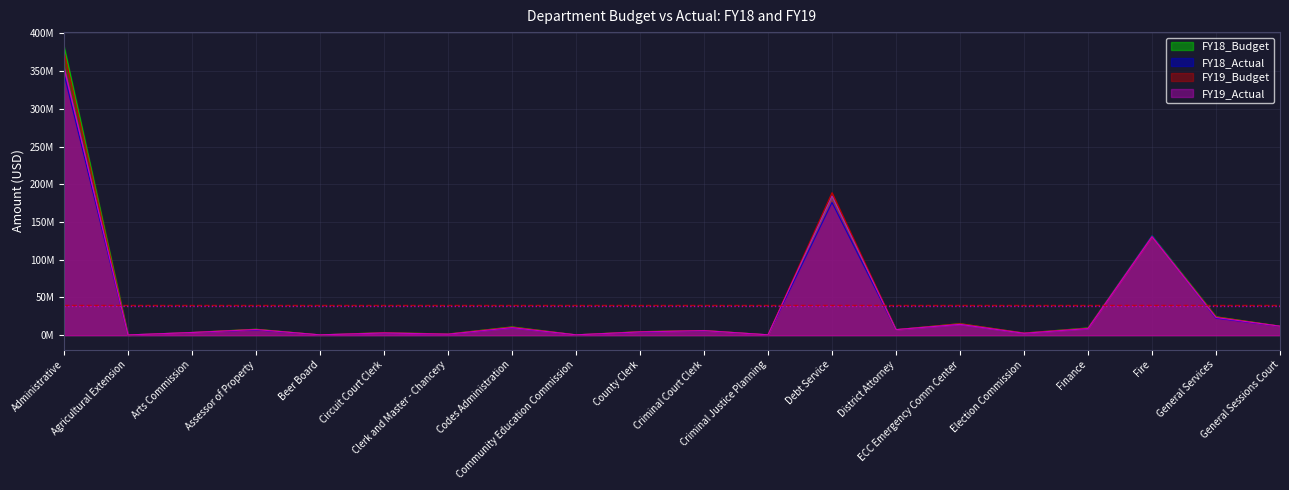

How many lines are shown in the chart?

4